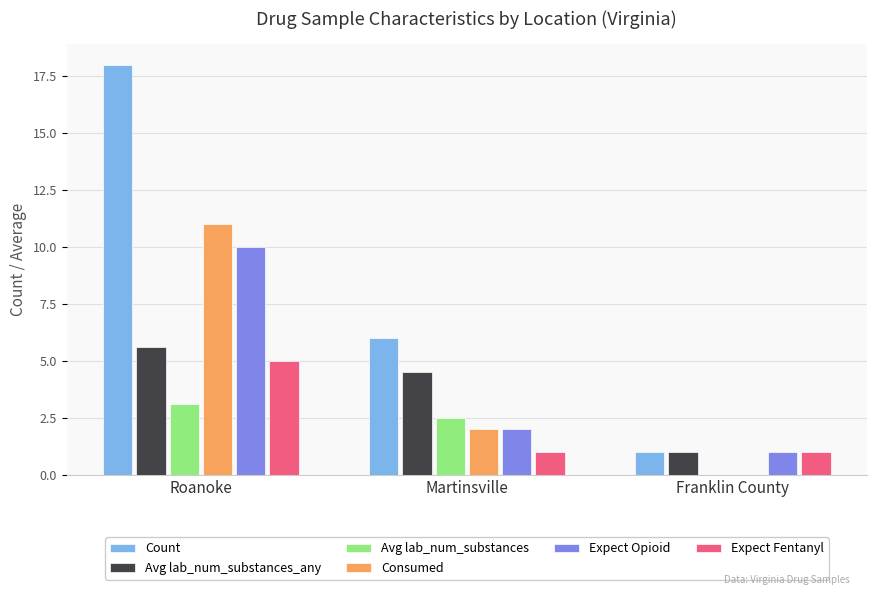

What are all the series names shown in the legend?

Count, Avg lab_num_substances_any, Avg lab_num_substances, Consumed, Expect Opioid, Expect Fentanyl